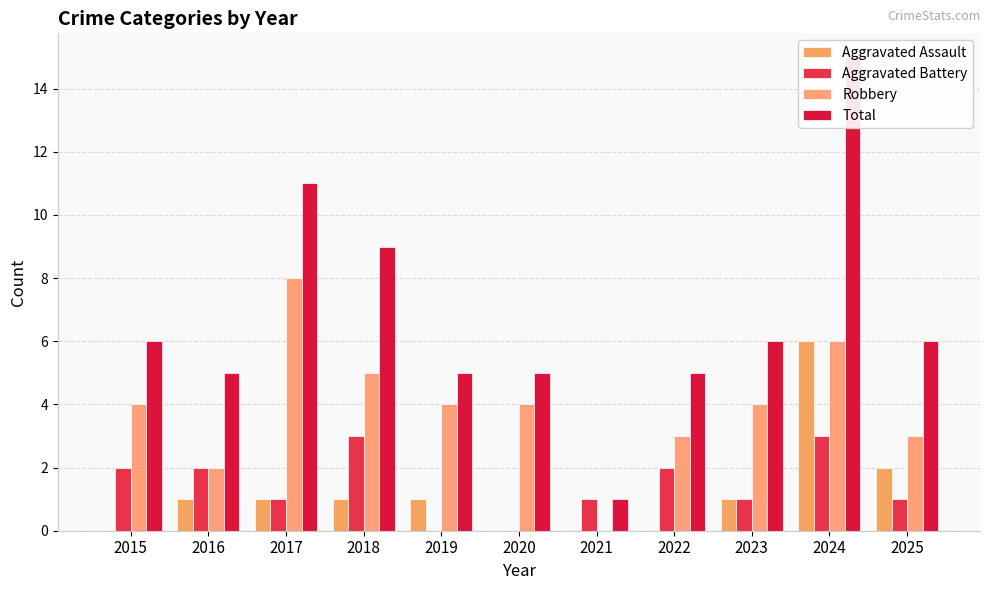

Between 2022 and 2018, which is larger?

2018